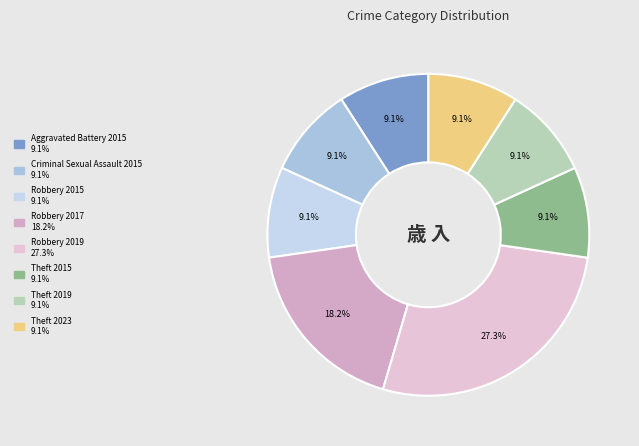

How many slices are in this pie chart?

8